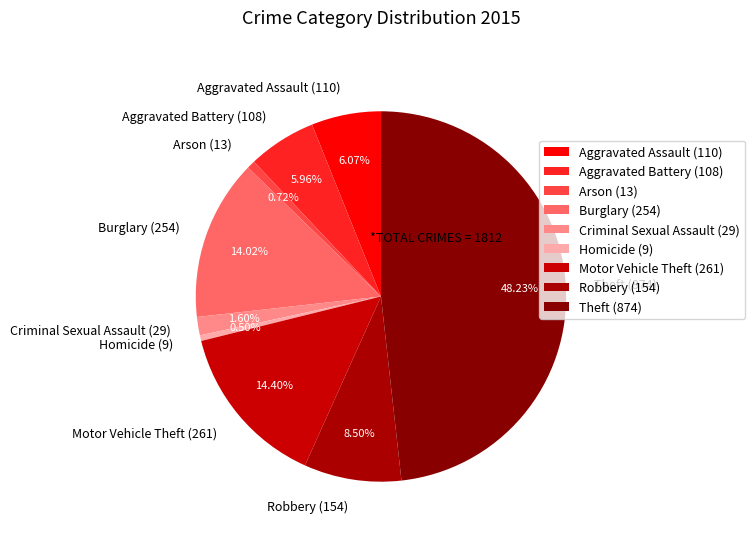

Does Homicide represent more than half of the total?

No